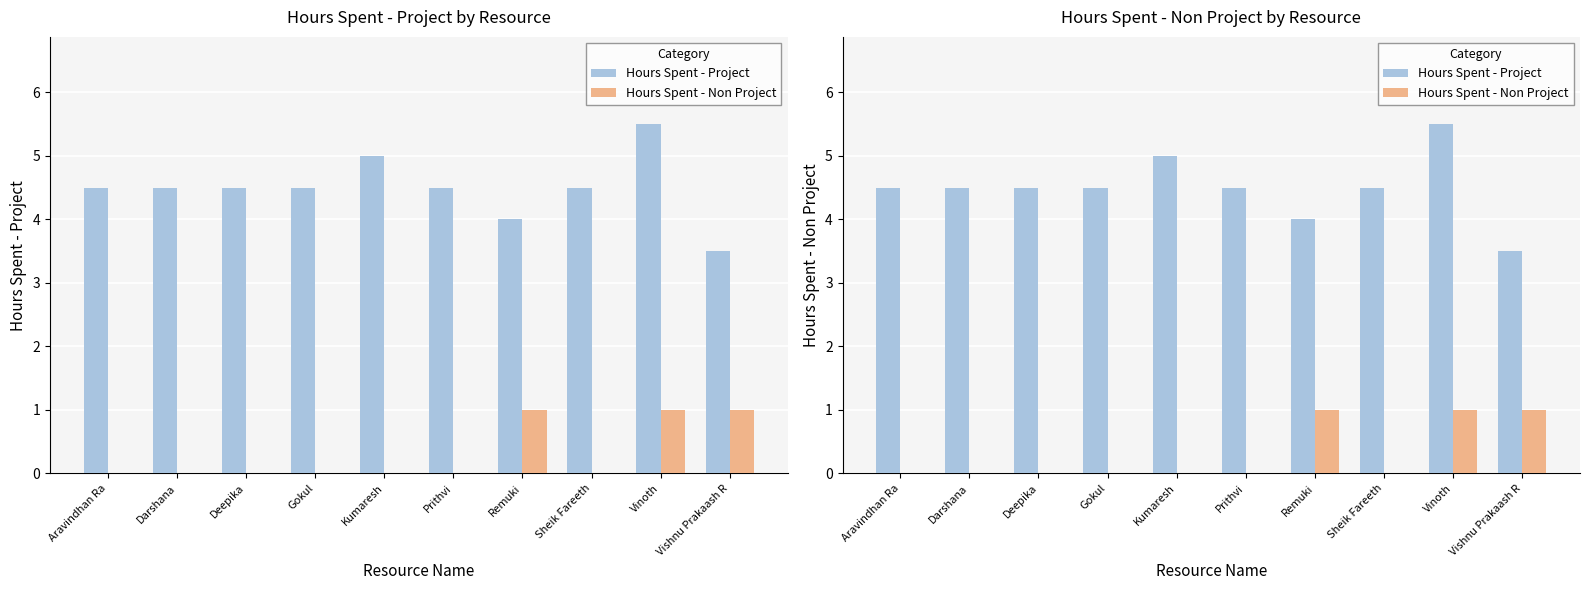

Which series has the largest total across all categories?

Hours Spent - Project